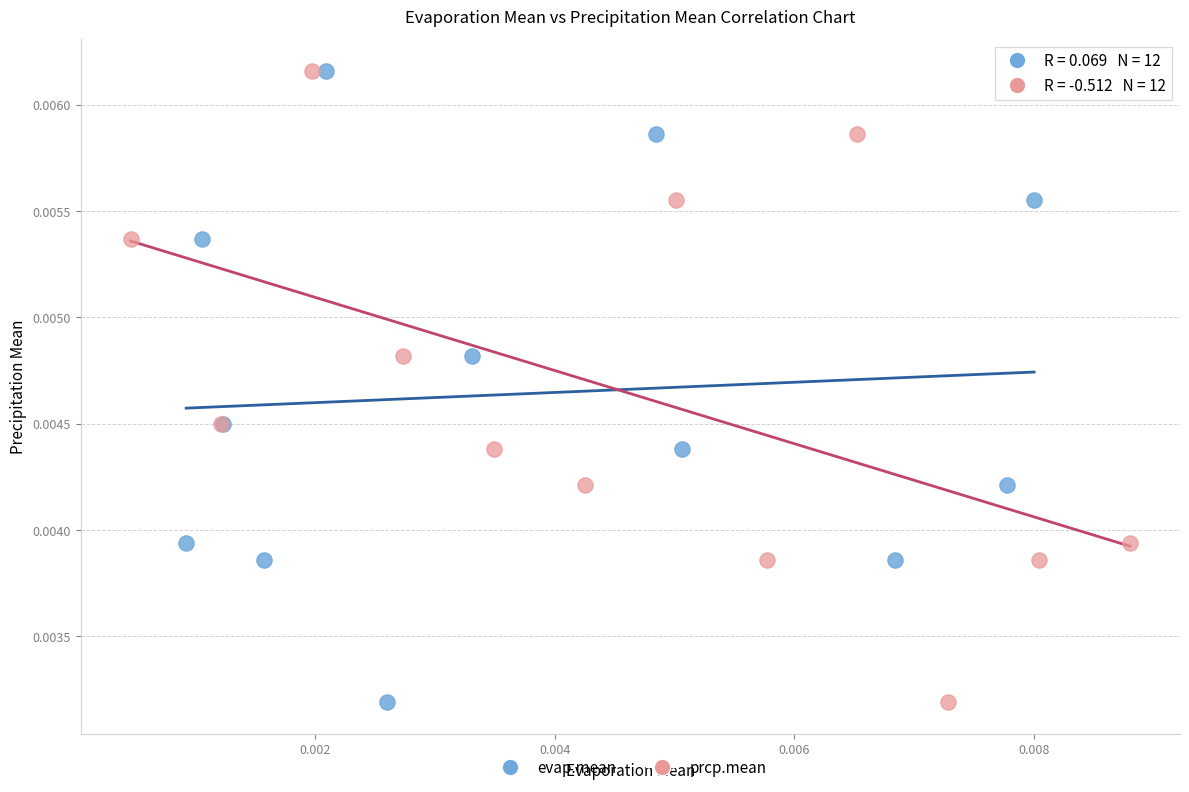

What are all the series names shown in the legend?

evap.mean, prcp.mean